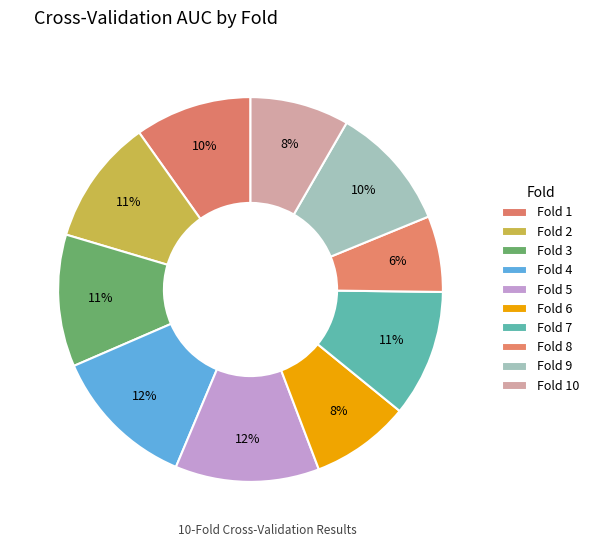

Count the number of slices in the pie.

10